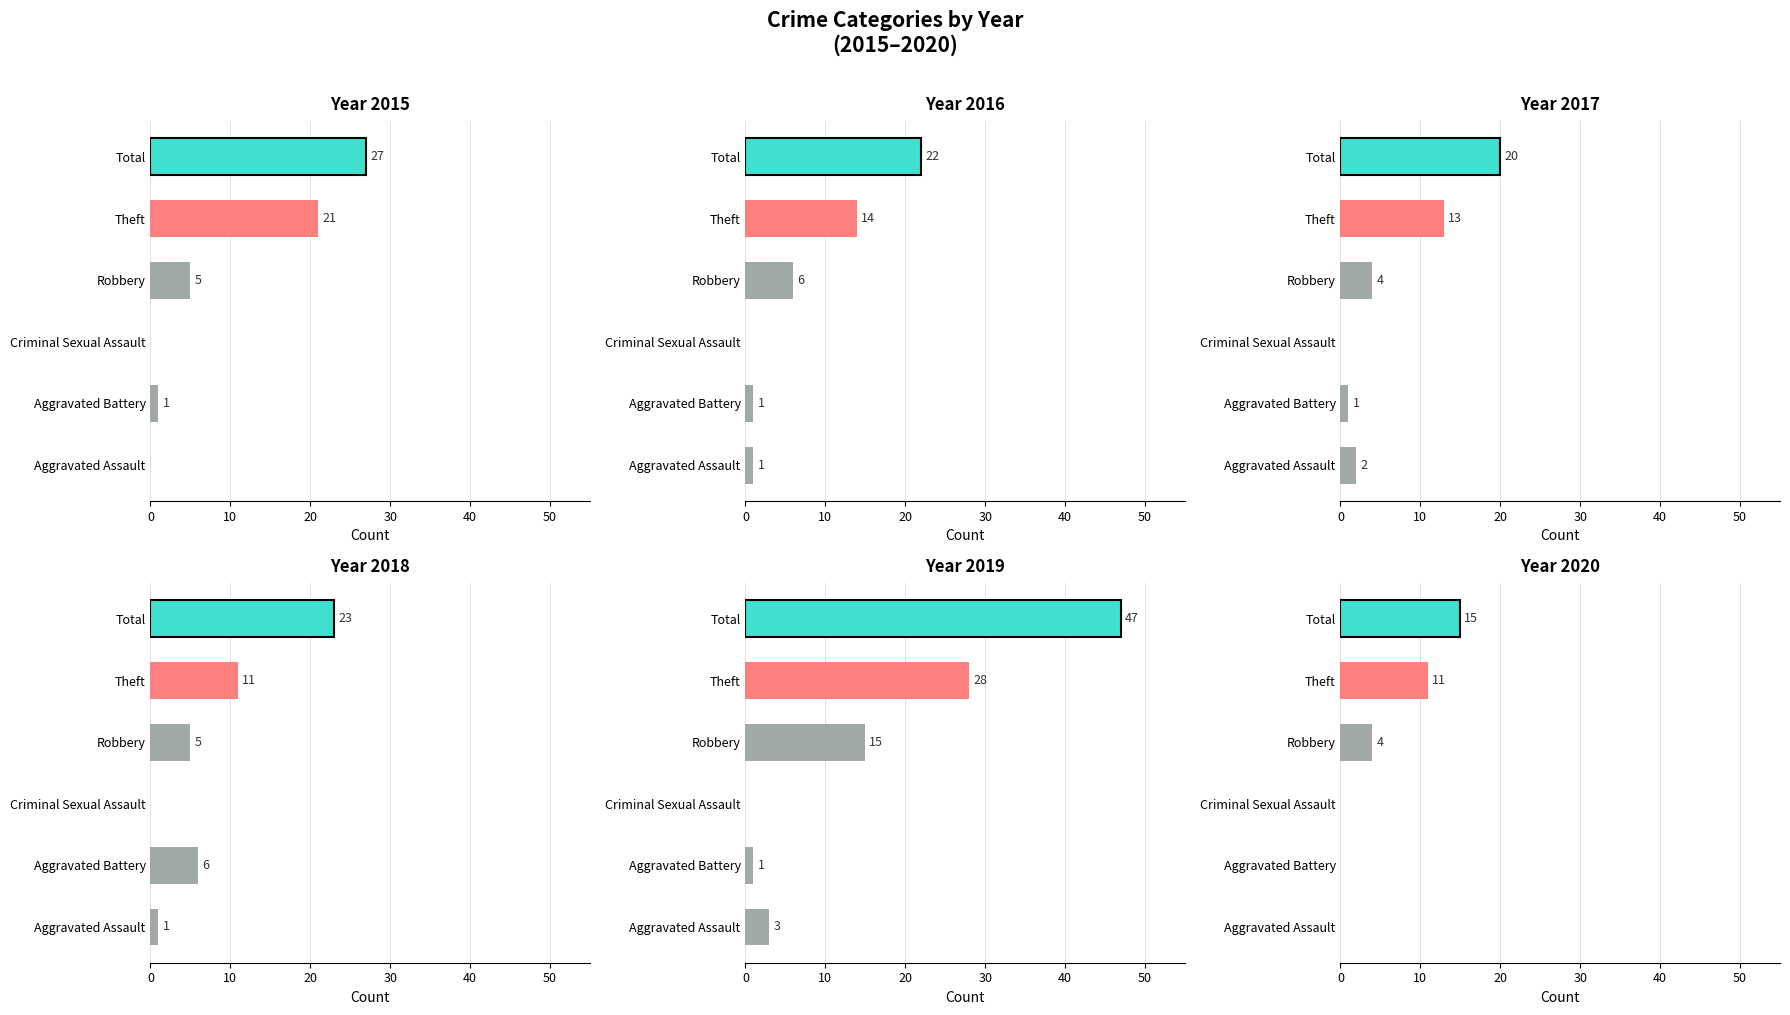

Reading left to right, what are all the values shown in this chart?

2015: Aggravated Assault=0	Aggravated Battery=1	Criminal Sexual Assault=0	Robbery=5	Theft=21	Total=27
2016: Aggravated Assault=1	Aggravated Battery=1	Criminal Sexual Assault=0	Robbery=6	Theft=14	Total=22
2017: Aggravated Assault=2	Aggravated Battery=1	Criminal Sexual Assault=0	Robbery=4	Theft=13	Total=20
2018: Aggravated Assault=1	Aggravated Battery=6	Criminal Sexual Assault=0	Robbery=5	Theft=11	Total=23
2019: Aggravated Assault=3	Aggravated Battery=1	Criminal Sexual Assault=0	Robbery=15	Theft=28	Total=47
2020: Aggravated Assault=0	Aggravated Battery=0	Criminal Sexual Assault=0	Robbery=4	Theft=11	Total=15